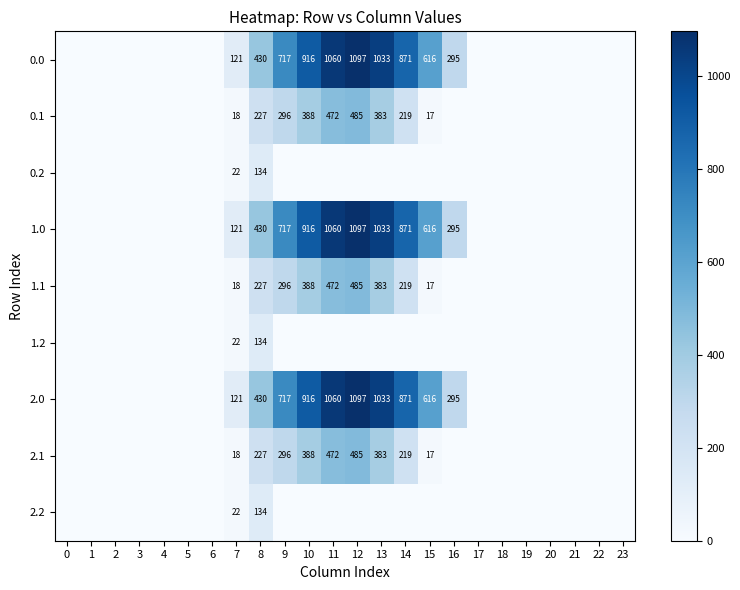

Is it true that row_8 equals 0.0 at 6?

True